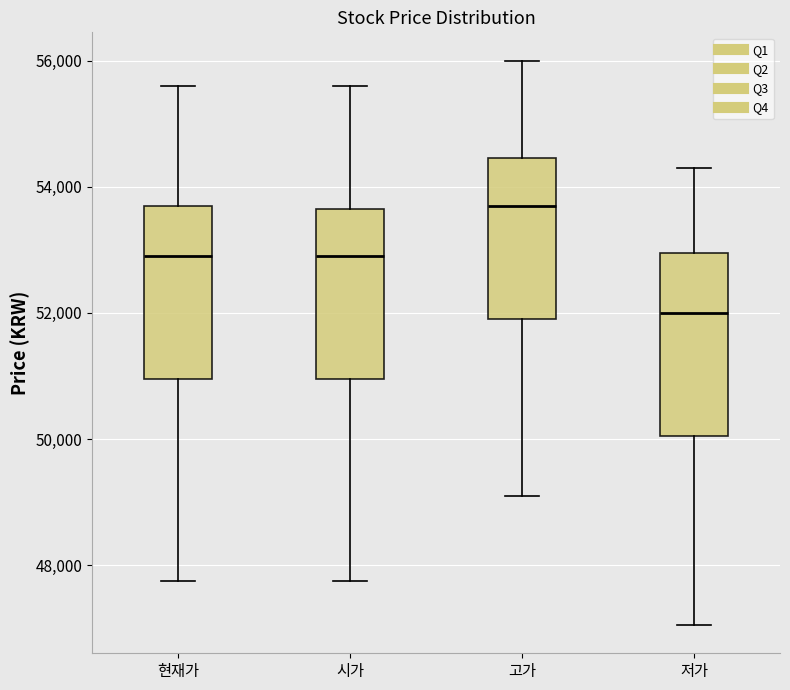

Where is the upper edge of the box for 저가 on the y-axis? The values are not printed on the chart, so give them approximately, as read against the axis.

53000